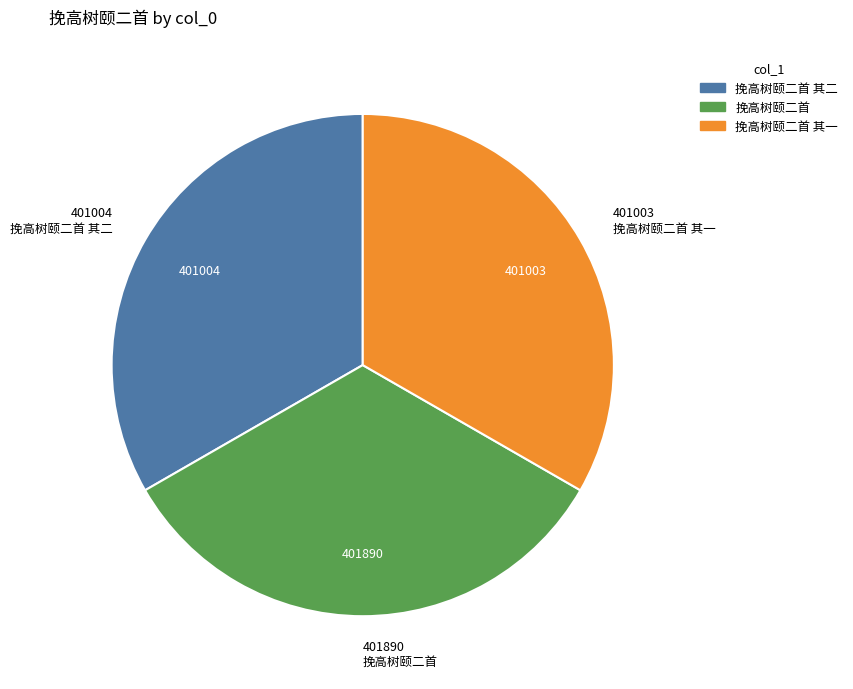

How many segments does this pie chart have?

3